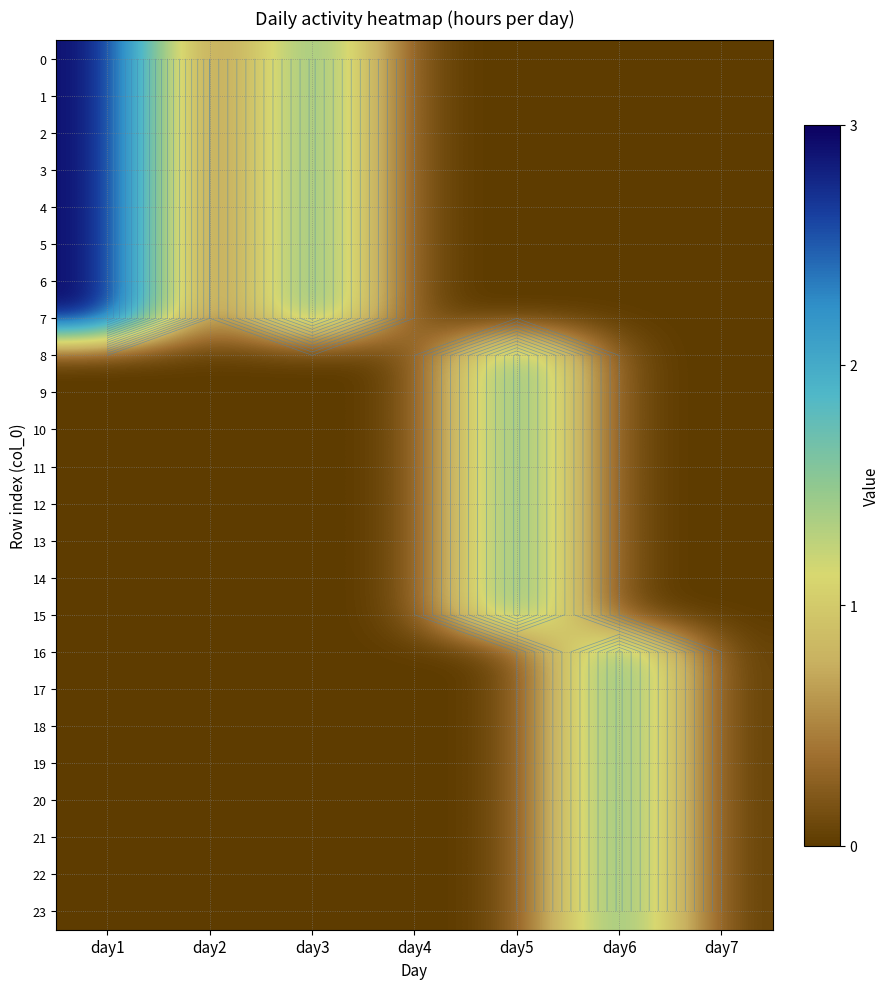

Count the number of categories in the chart.

7